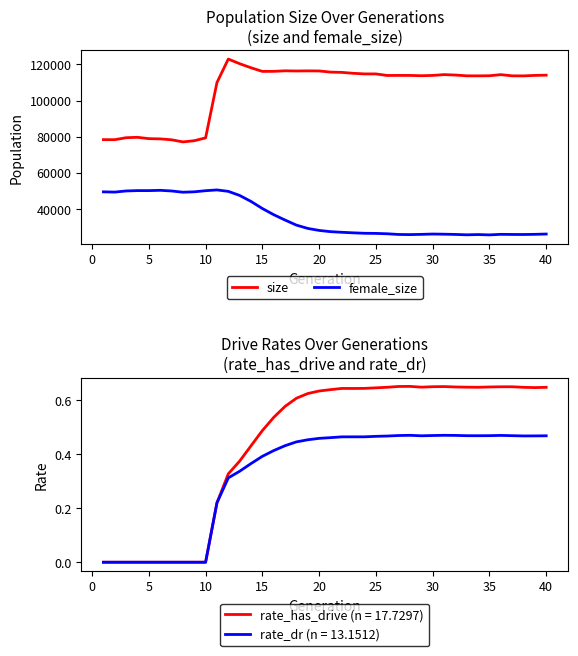

The value of female_size at 20 is 28077. True or false?

True